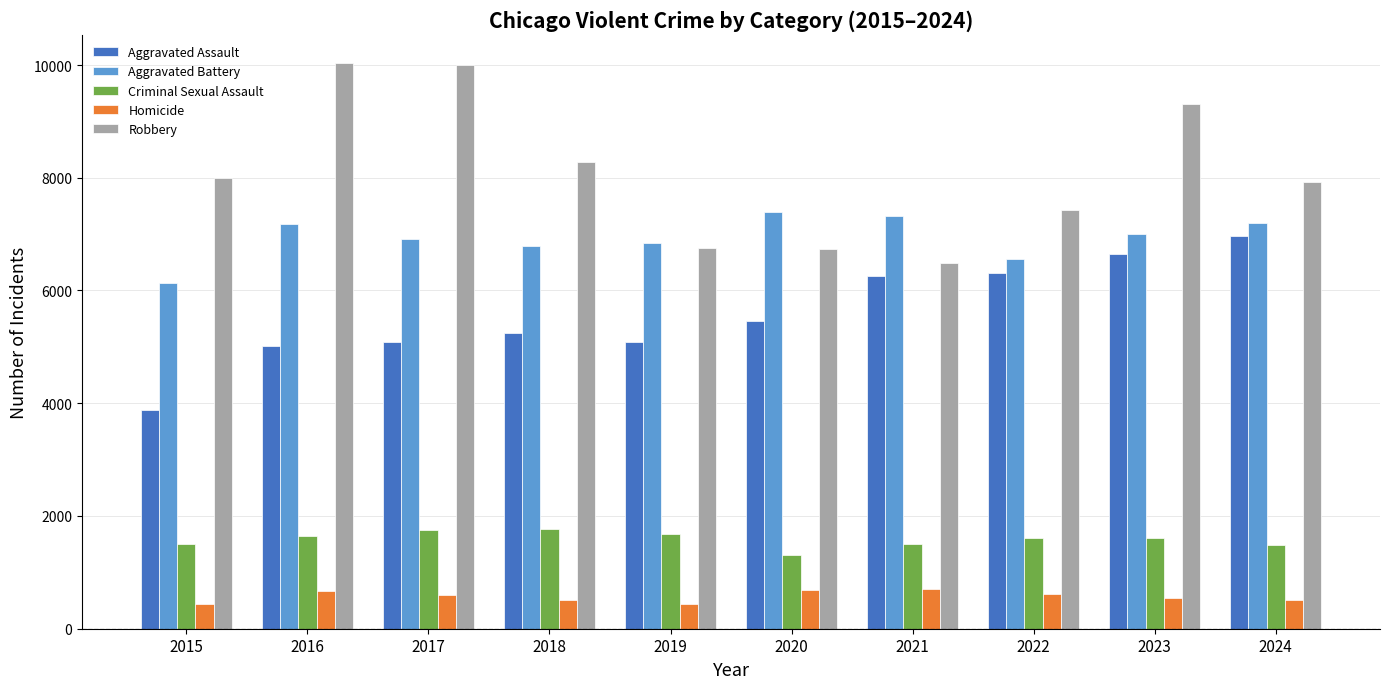

How many distinct data groups are displayed?

5